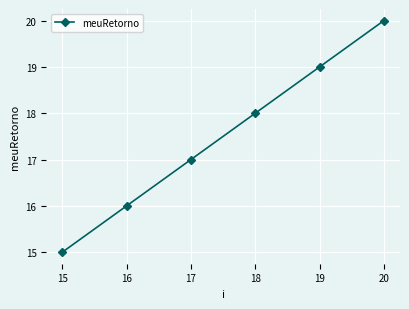

What is the sum of all values?

105